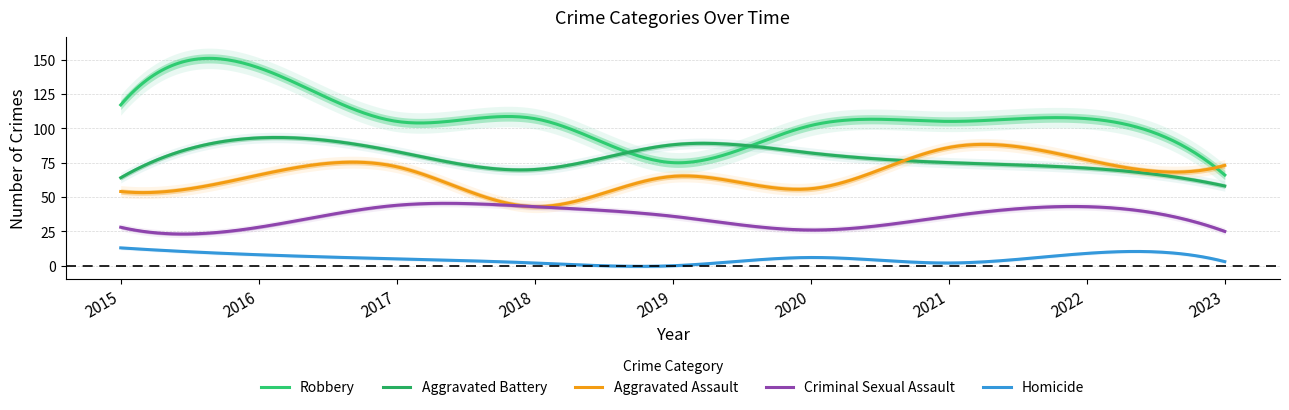

Which has a higher value, 2021 or 2023?

2021